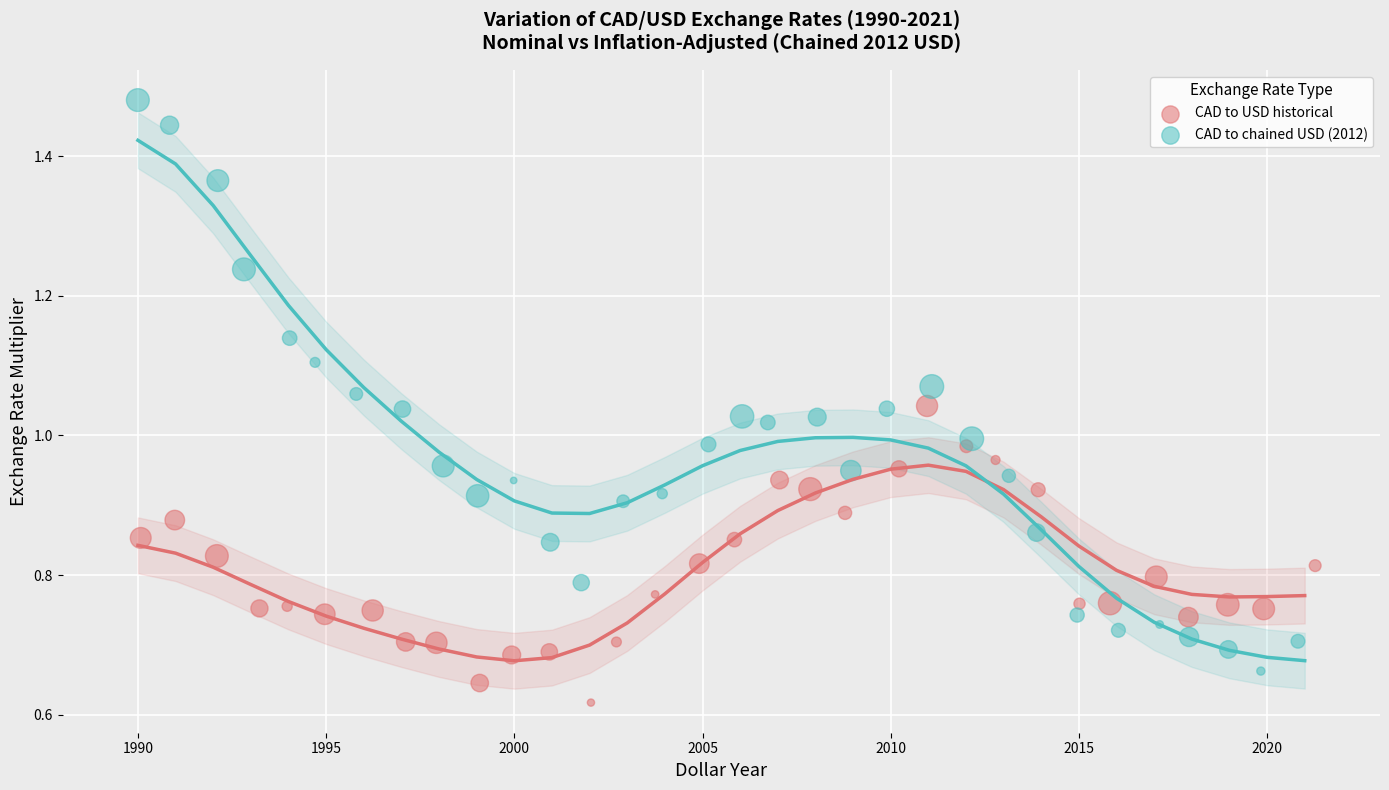

Which series has the widest spread of Y values?

CAD to chained USD (2012)